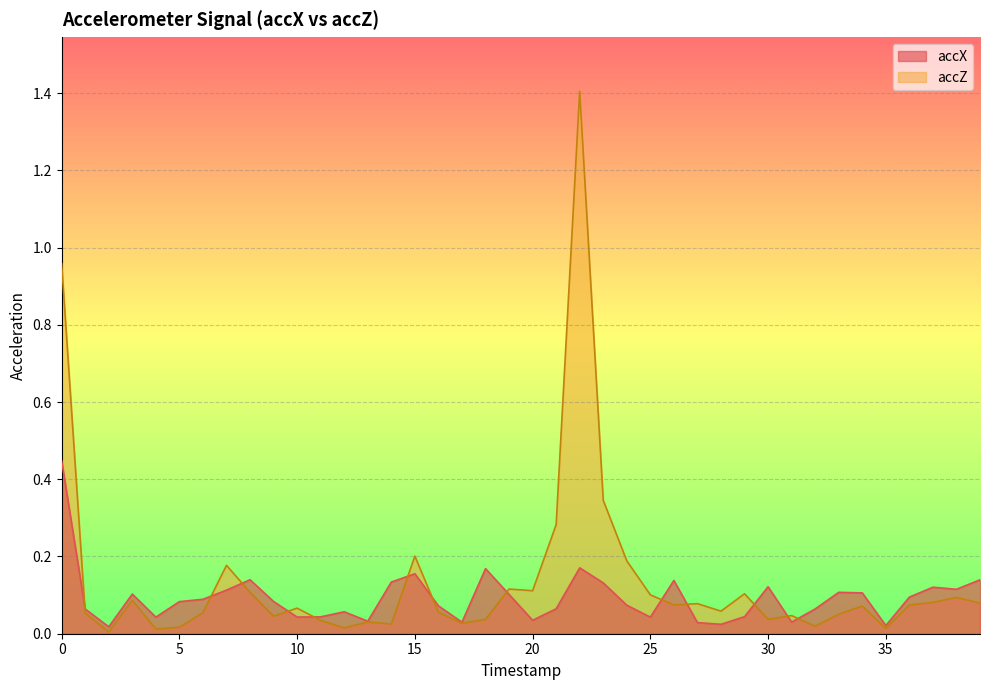

Rank the series by their maximum value, from lowest to highest.

accX, accZ